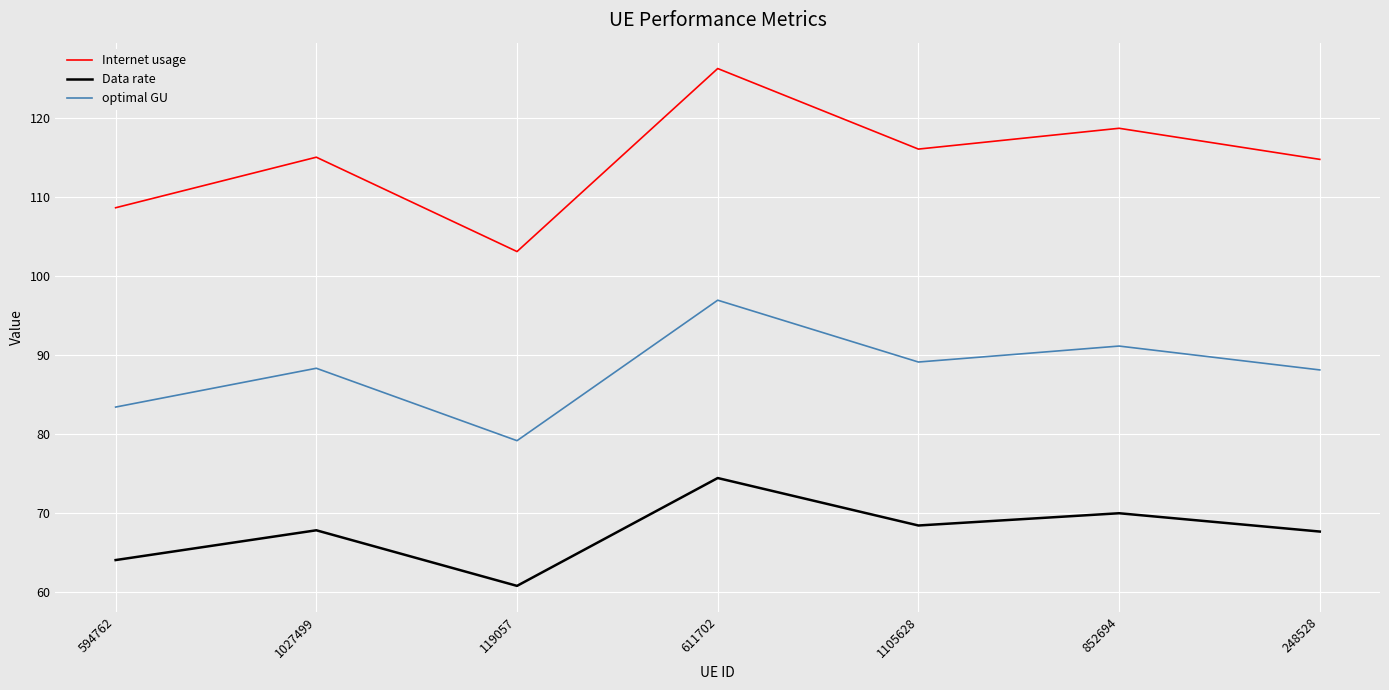

What is the difference between the second highest and second lowest values in the Data rate series?

5.9